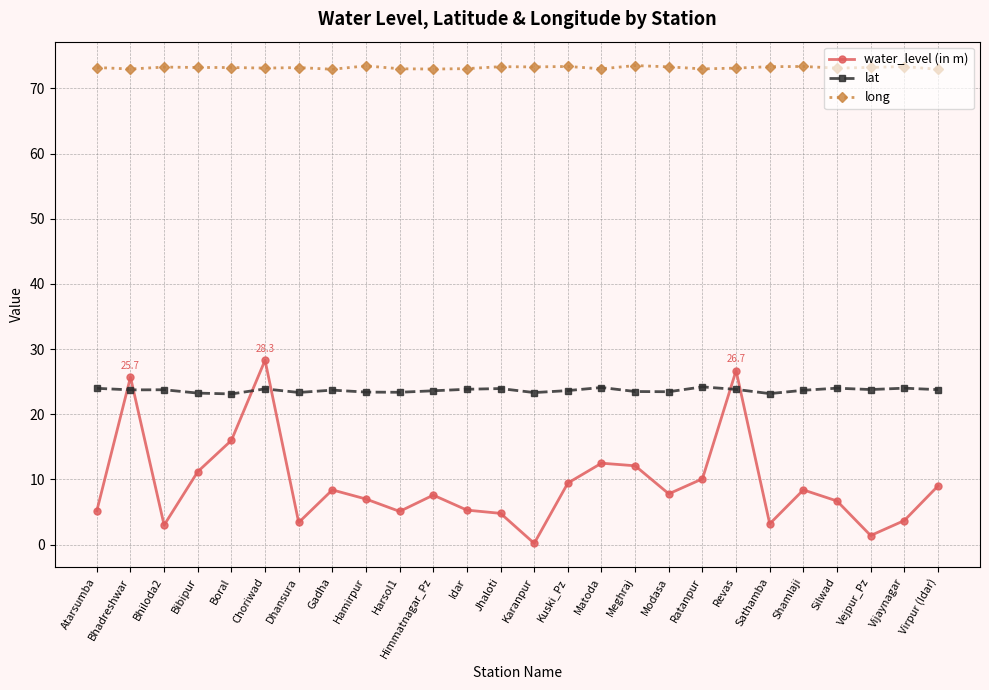

Rank the series by their maximum value, from highest to lowest.

long, water_level (in m), lat